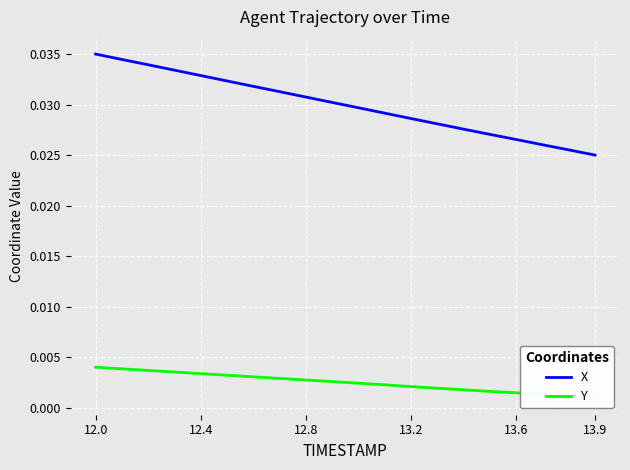

True or false: X and Y cross at least once.

False